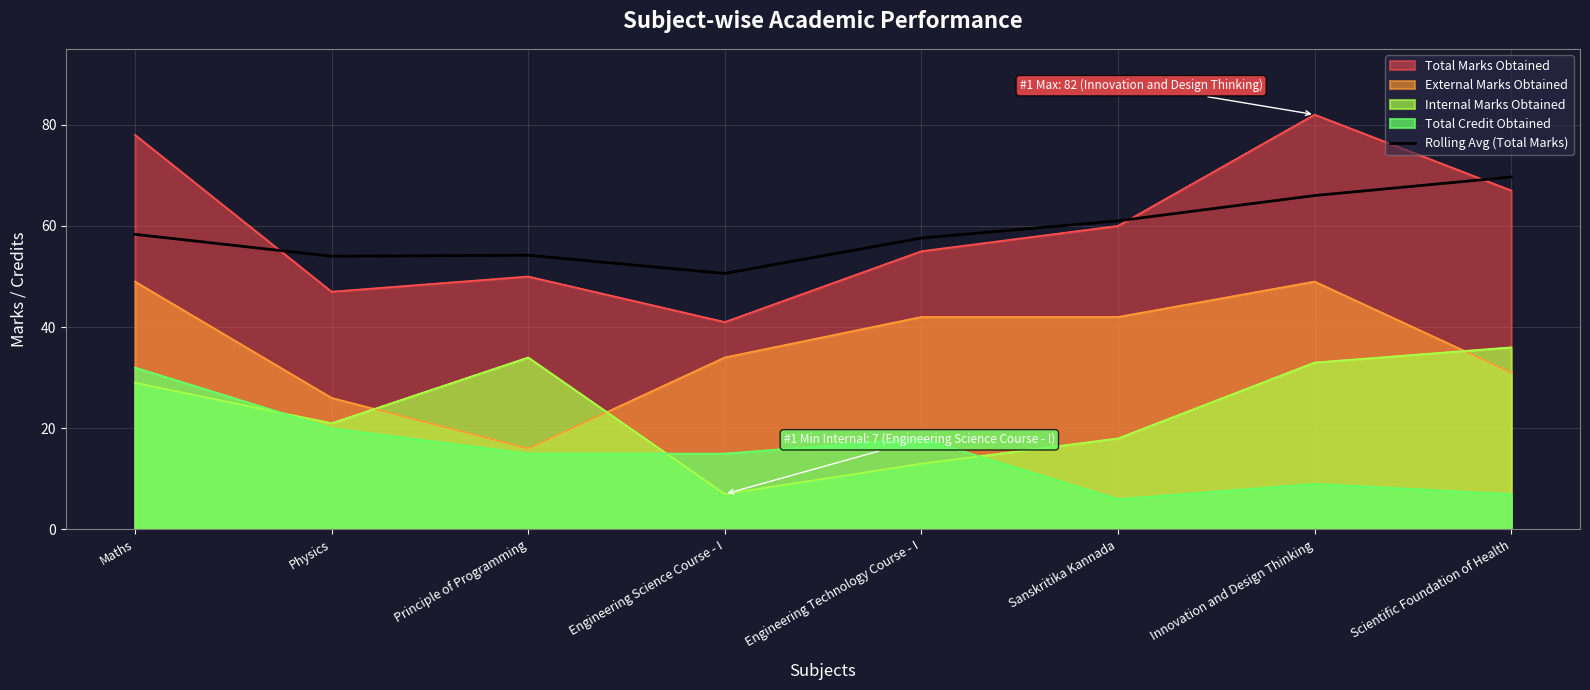

Where is the first local minimum?

Physics